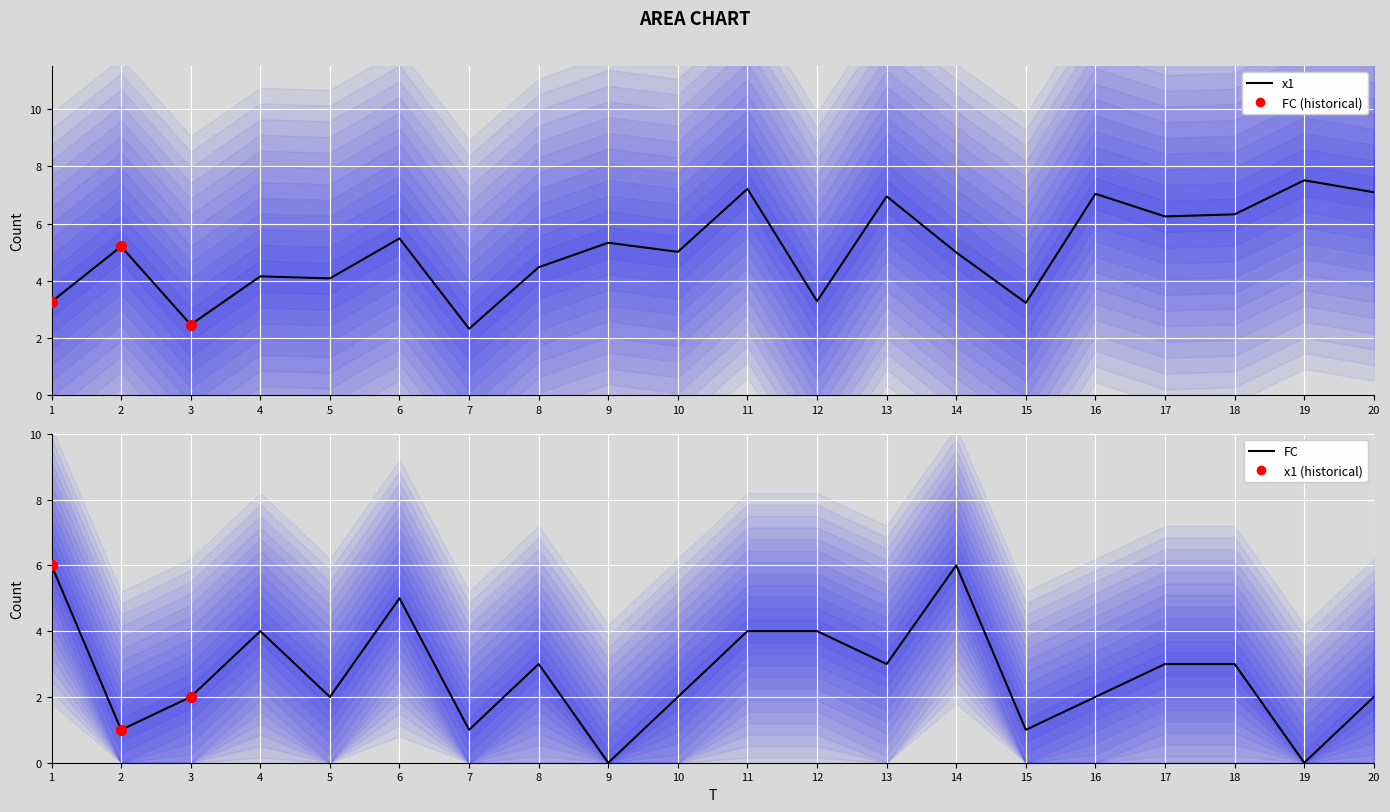

What is the total value across all series at 12?

7.3